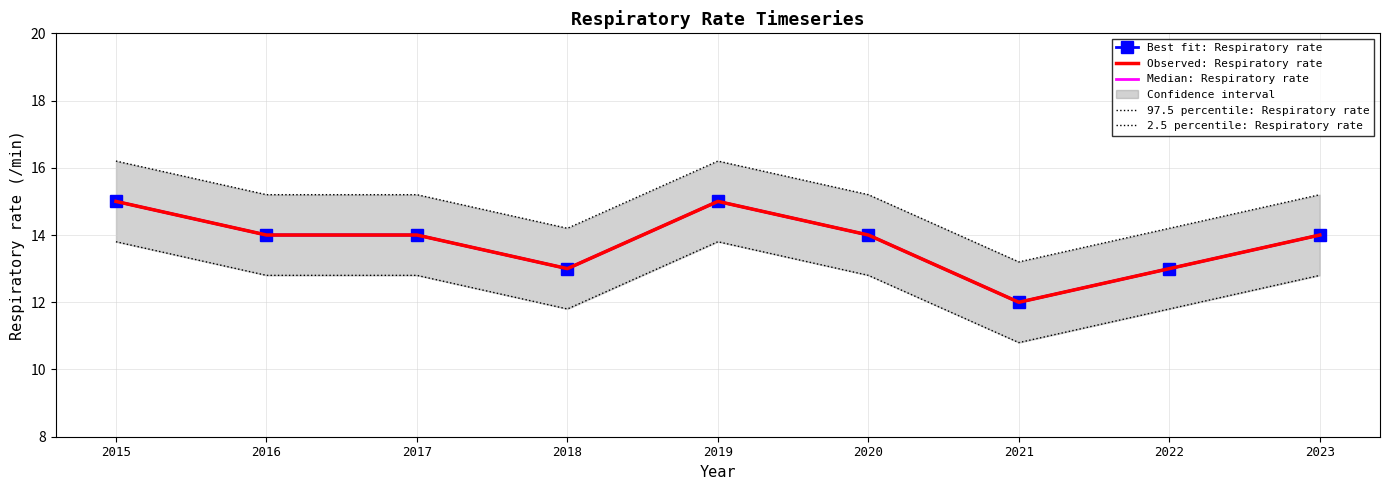

True or false: 97.5 percentile: Respiratory rate and Observed: Respiratory rate cross at least once.

False